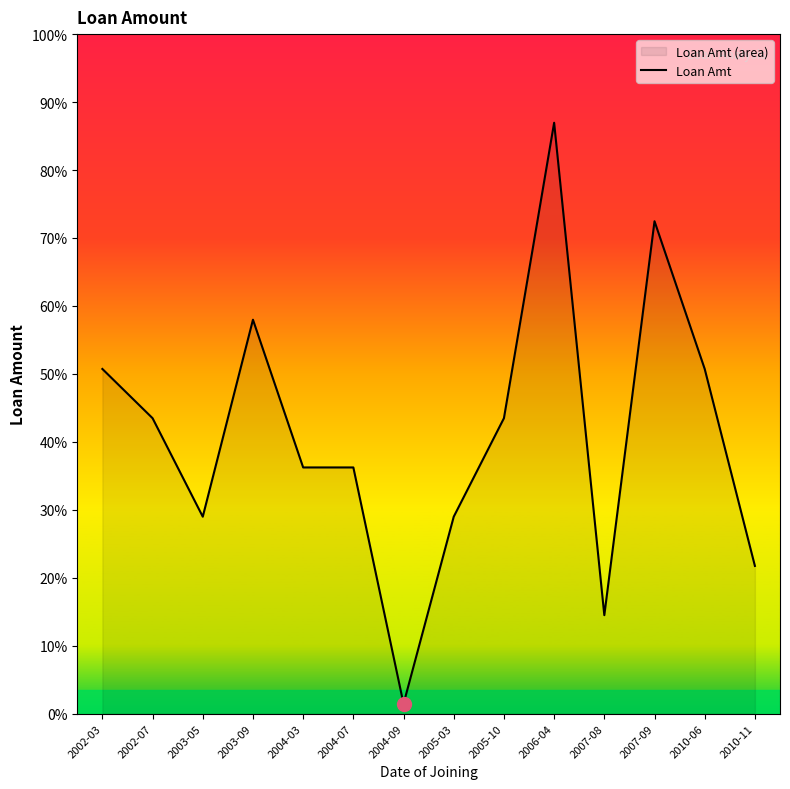

The value at 2010-06 is 256974. True or false?

False